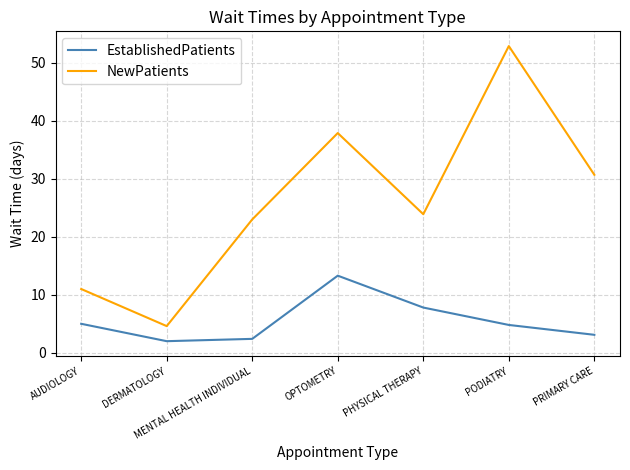

True or false: EstablishedPatients and NewPatients intersect in this chart.

False